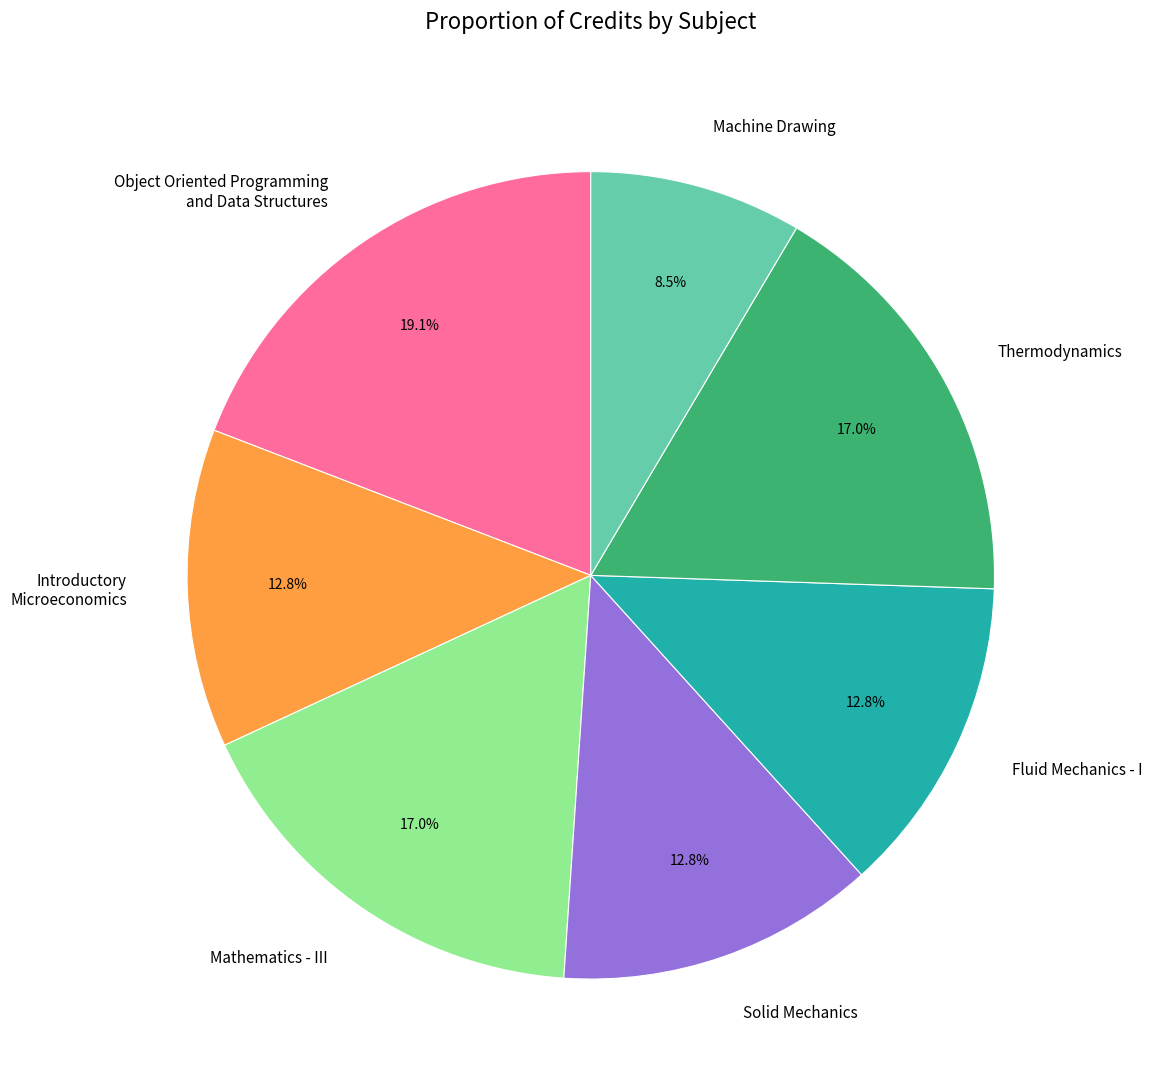

Which category has the biggest portion of the pie?

Object Oriented Programming and Data Structures